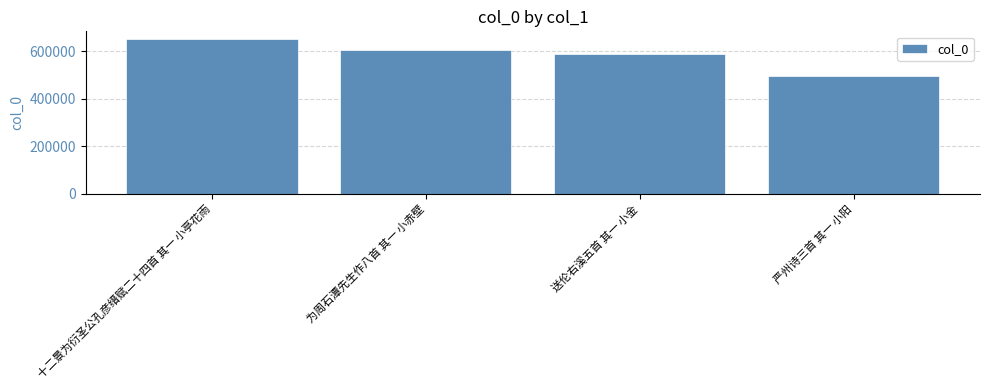

How many bars are there in total?

4